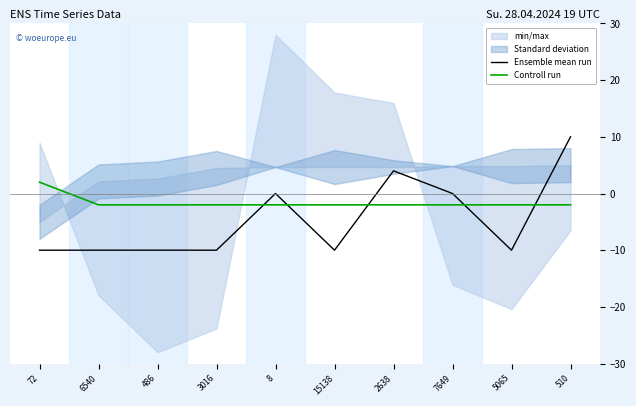

What is the label of the 2nd point from the left?

6540